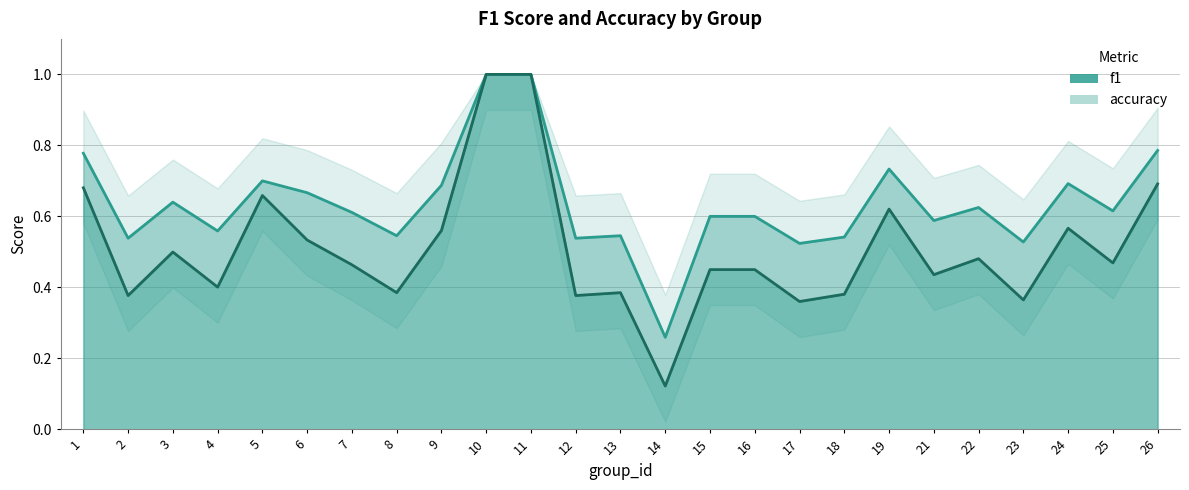

What is the highest value of the f1 series?

1.0